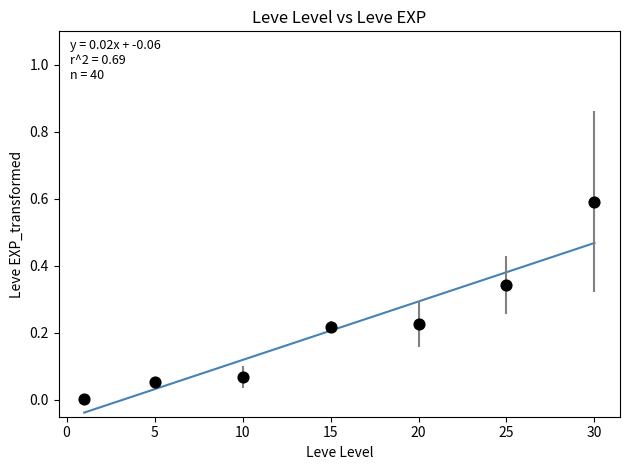

What is the range of Y values (max minus min)?

0.6